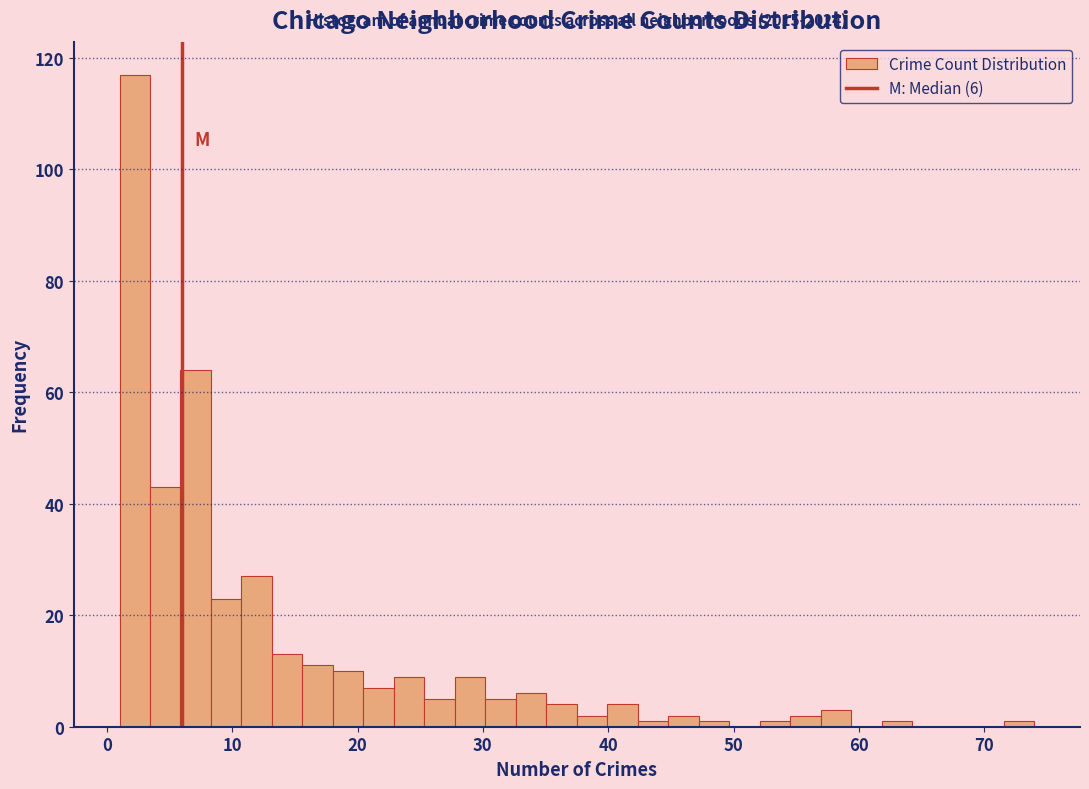

Read against the x-axis, roughly where is the centre of the tallest bar?

2